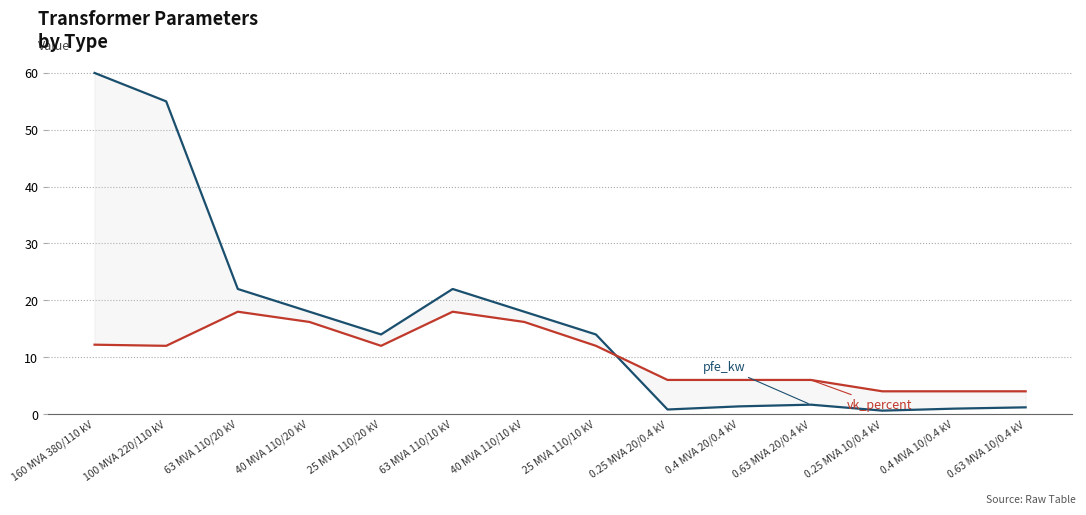

How many values in the vk_percent series exceed 12?

5